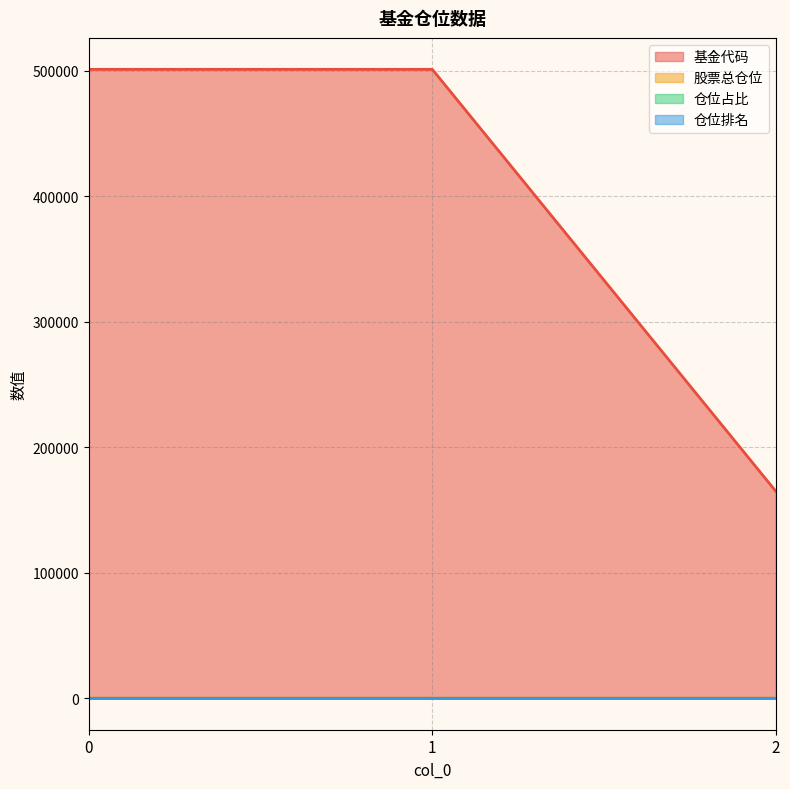

Rank the series at 0 from lowest to highest value.

仓位占比, 仓位排名, 股票总仓位, 基金代码